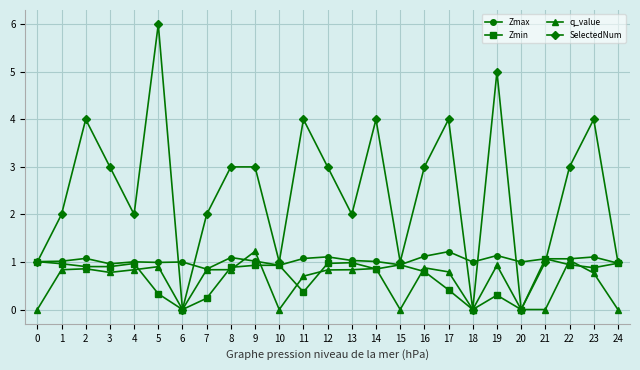

What is the difference between the highest and lowest values at 1?

1.2